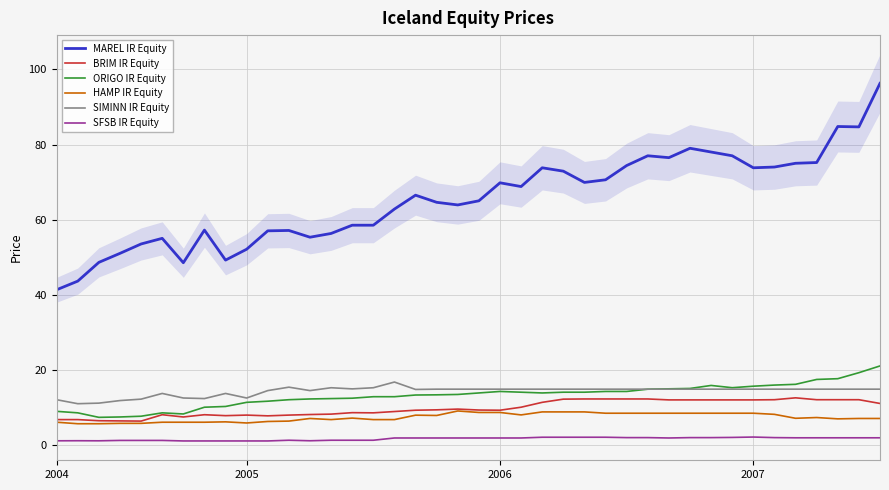

True or false: HAMP IR Equity has more than 2 points higher than both neighbors.

True